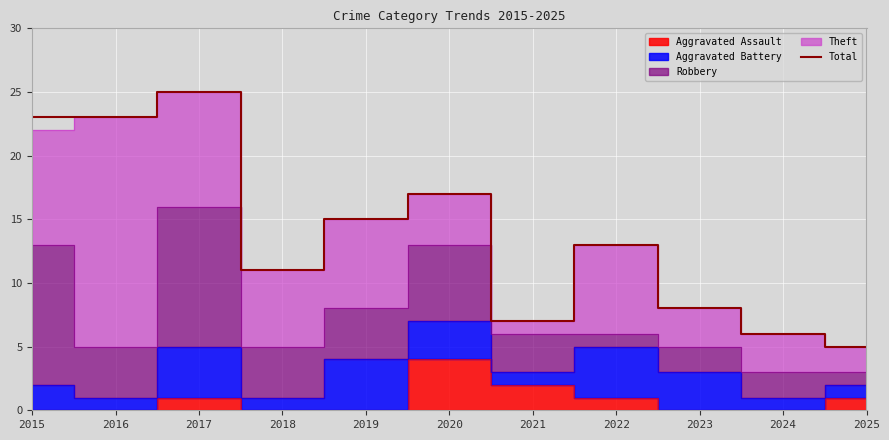

What is the sum of all values?

153